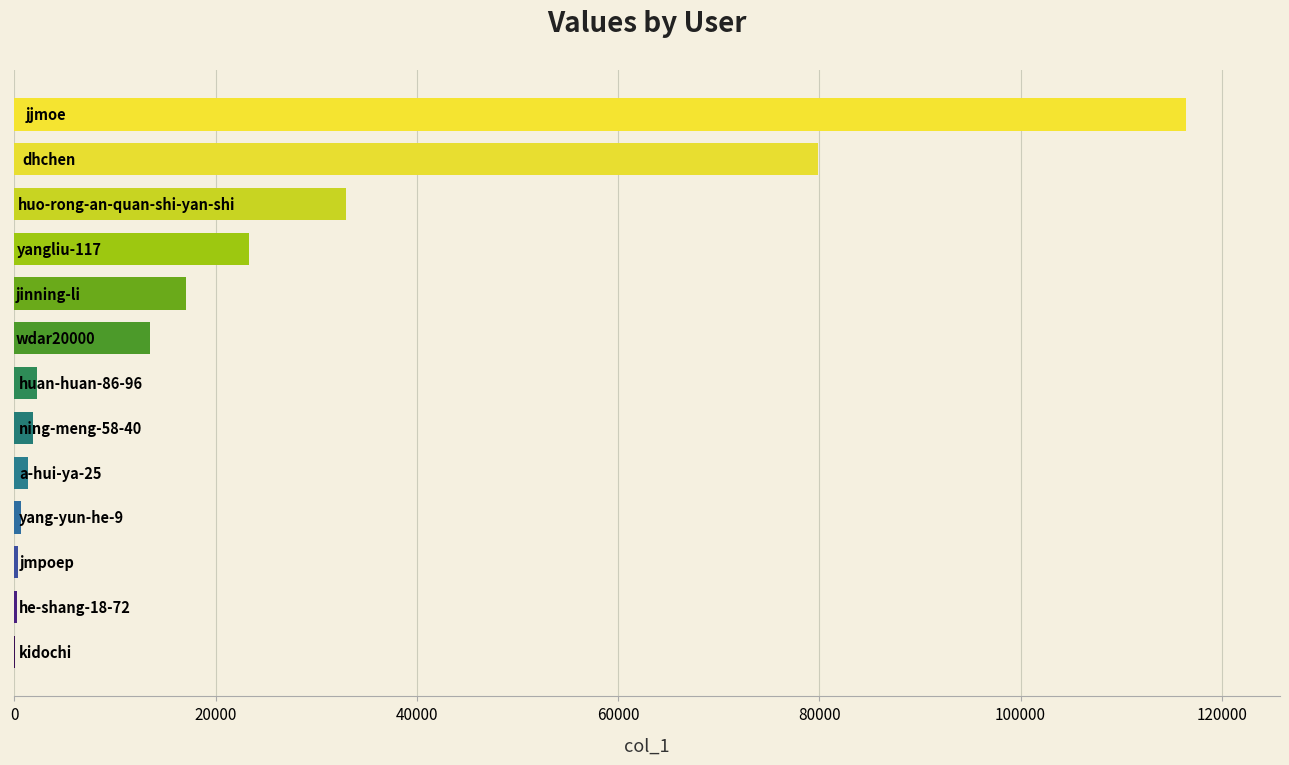

What is the sum of all values?

290029